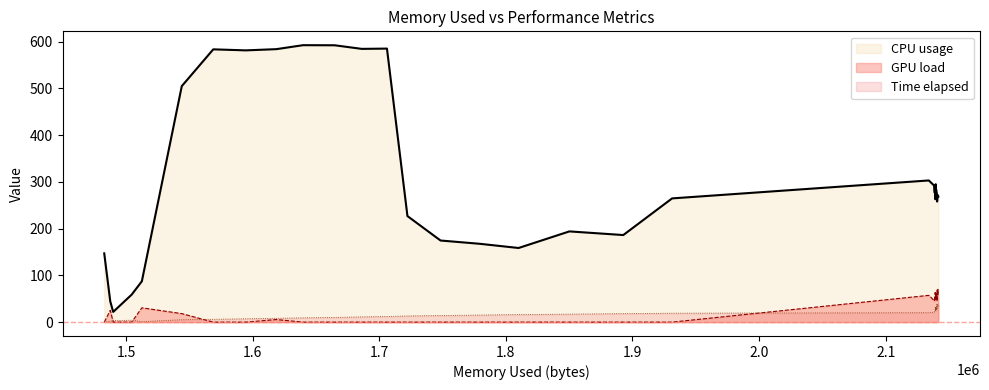

Which series has the largest total across all categories?

CPU usage